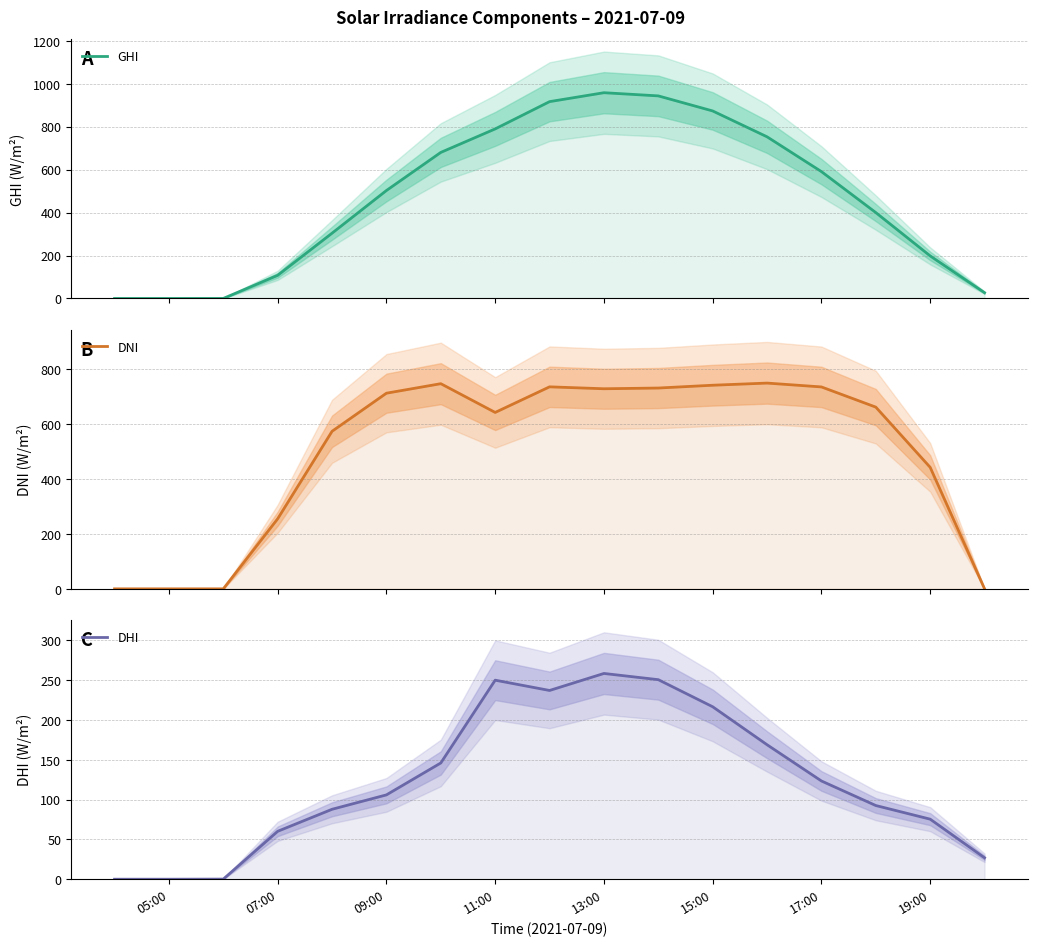

How many interior local peaks does the DNI series have?

3